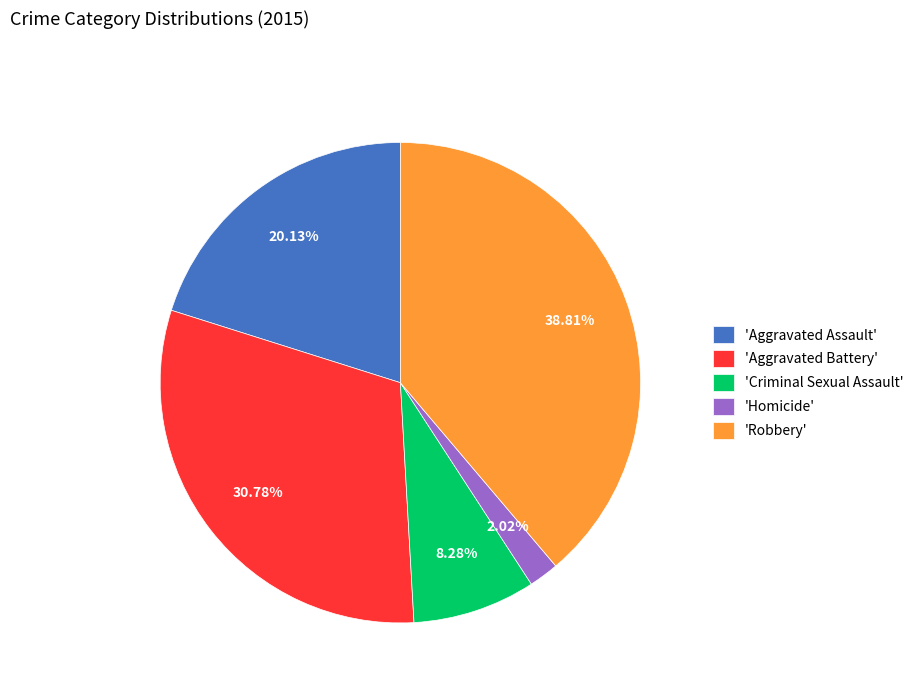

Which has a higher value, 'Aggravated Assault' or 'Homicide'?

'Aggravated Assault'